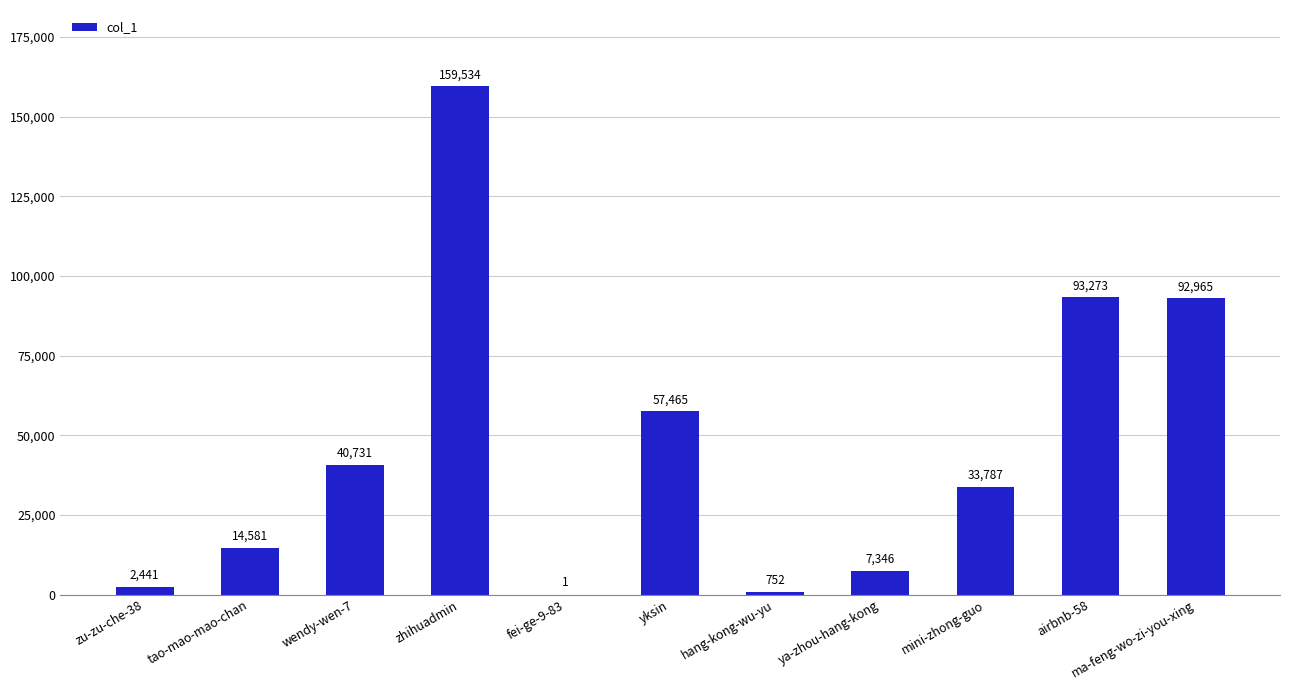

Count the number of categories in the chart.

11